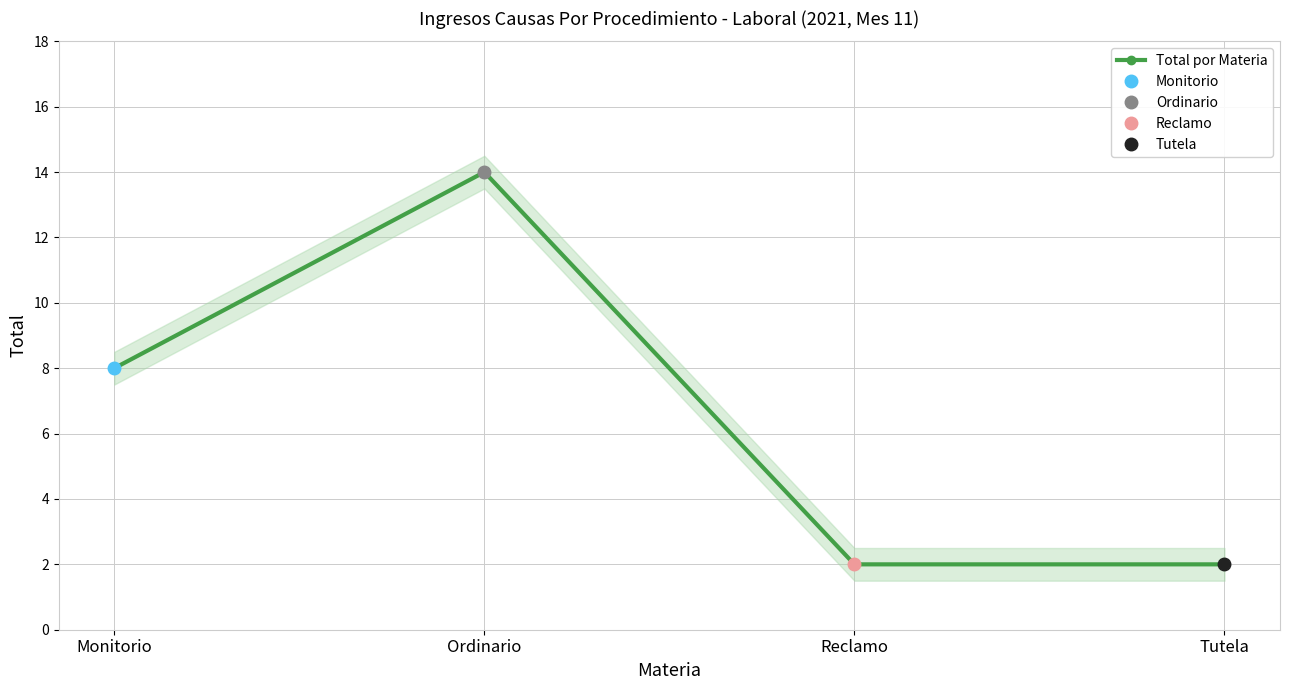

How many lines are shown in the chart?

1